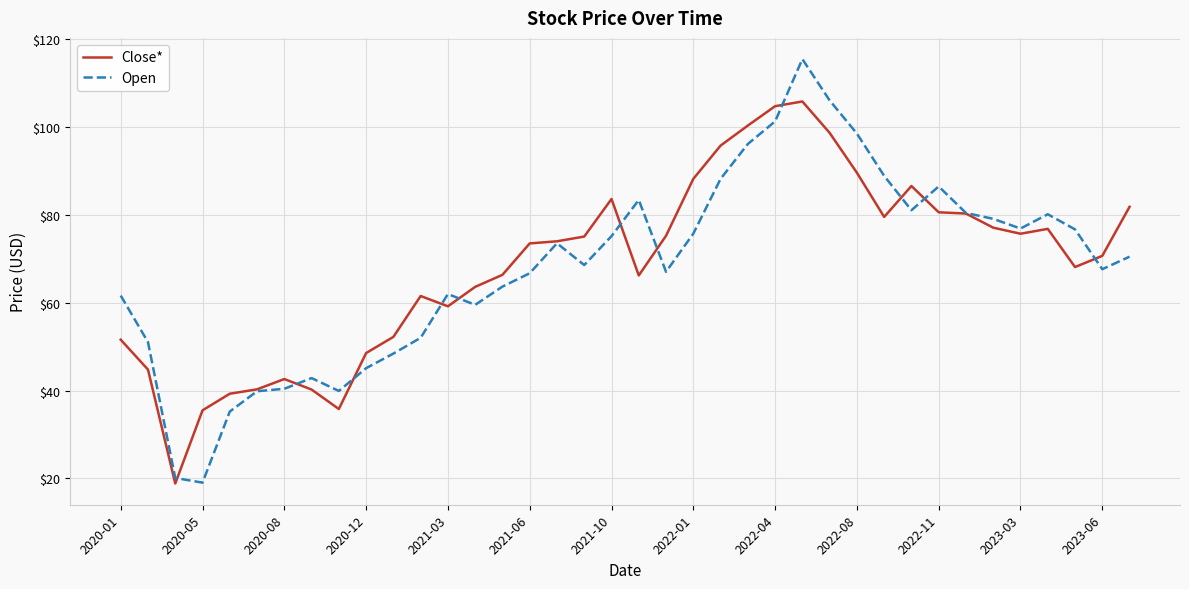

What is the maximum value for Open?

115.4